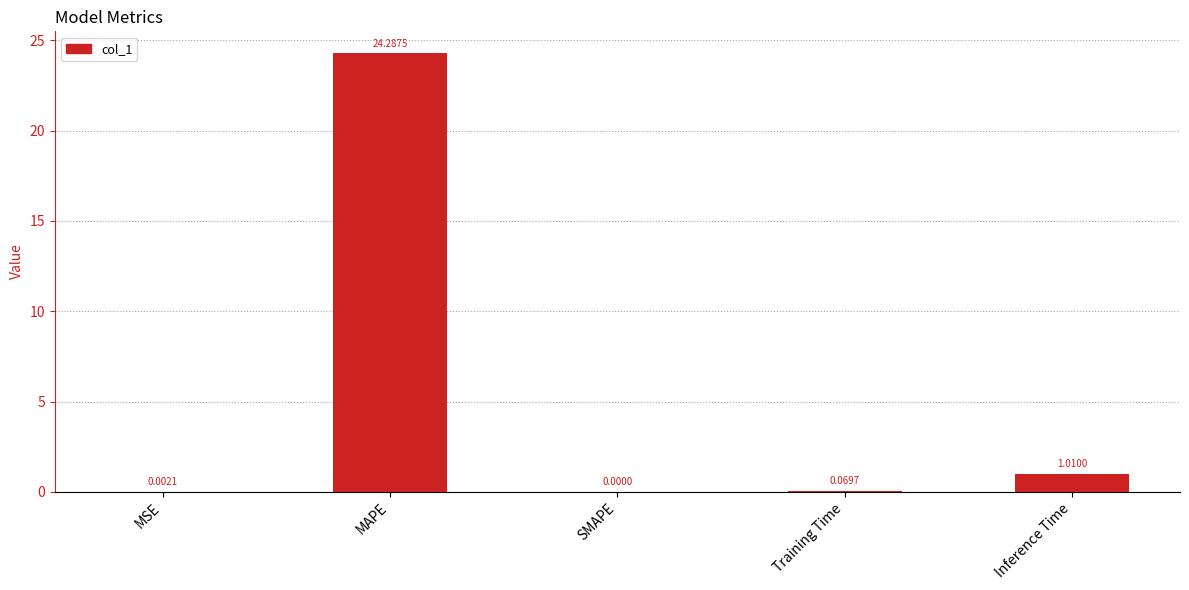

Are the bars horizontal?

No